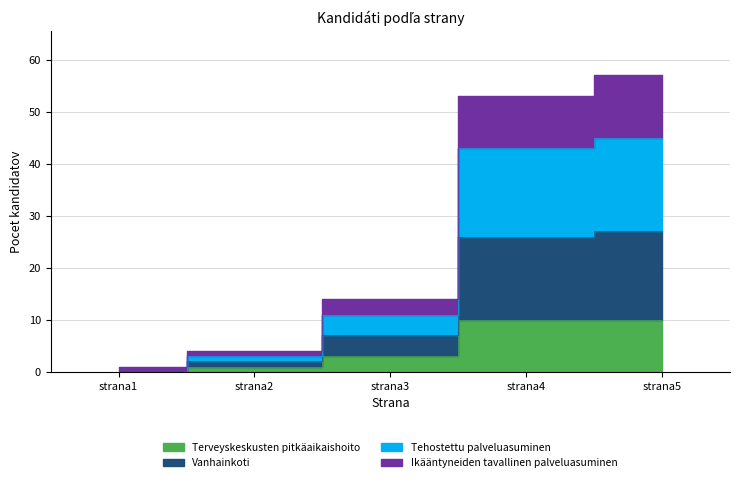

The value of pocet_kandidatov_per_strana at strana3 is 15. True or false?

False